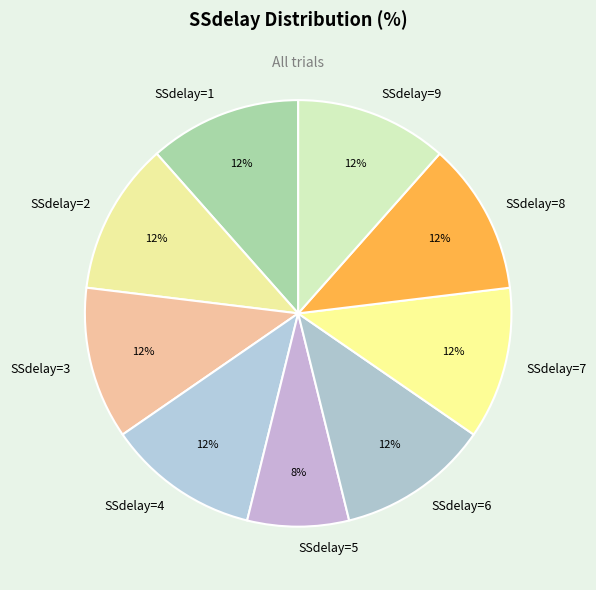

To the nearest percent, what percentage of the pie is SSdelay=1?

12%